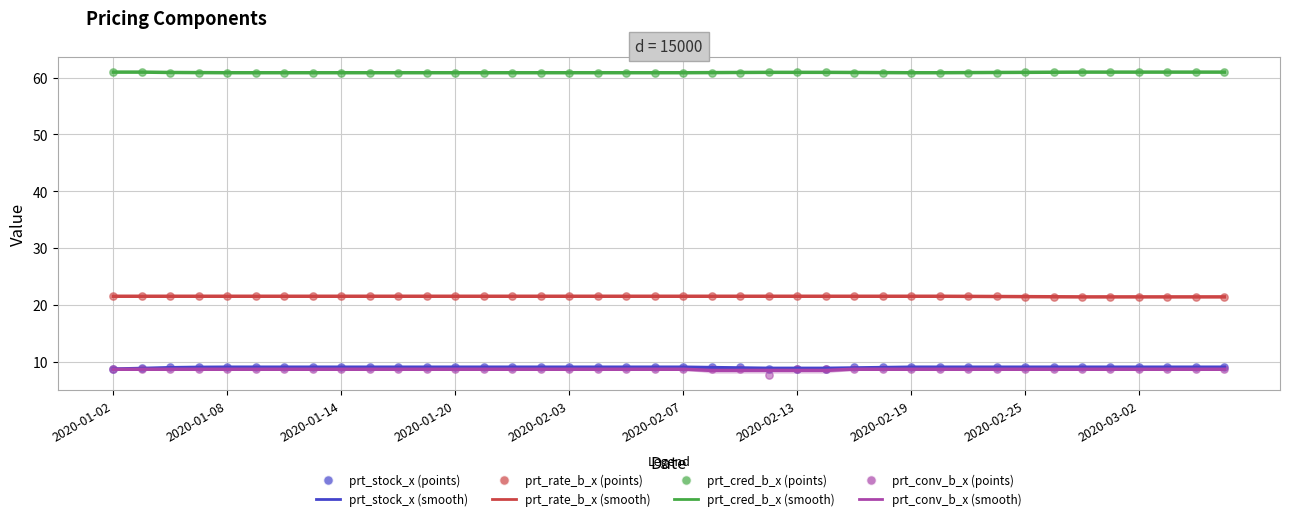

Is the value of prt_rate_b_x at 2020-02-19 greater than the value of prt_stock_x at 2020-02-03?

Yes